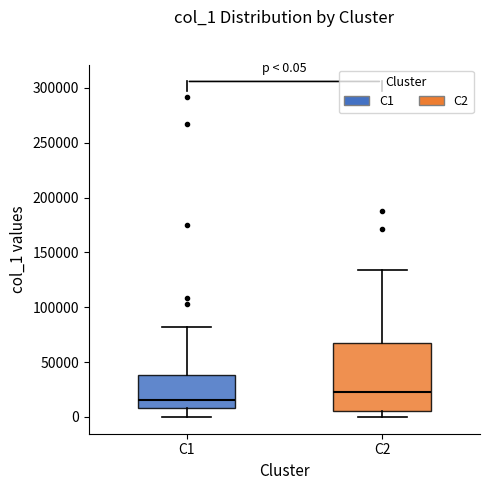

Which box has the highest median line?

C2